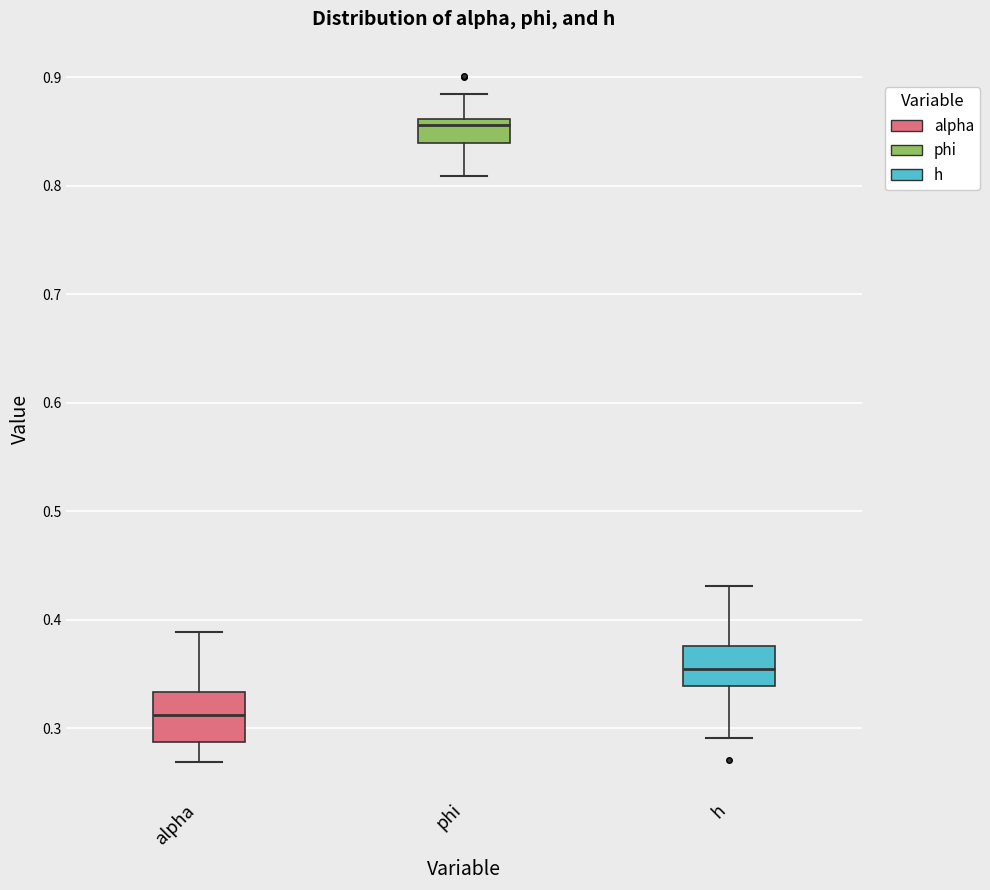

Reading left to right, transcribe this box plot: for each box, give where its median line is, the range the box spans, and where its two whiskers end, as read against the y-axis. The values are not printed on the chart, so give them approximately, as read against the axis.

alpha: median 0.31, box 0.29 to 0.33, whiskers 0.27 to 0.39
phi: median 0.86 (just below the box's upper edge), box 0.84 to 0.86, whiskers 0.81 to 0.88
h: median 0.35, box 0.34 to 0.38, whiskers 0.29 to 0.43